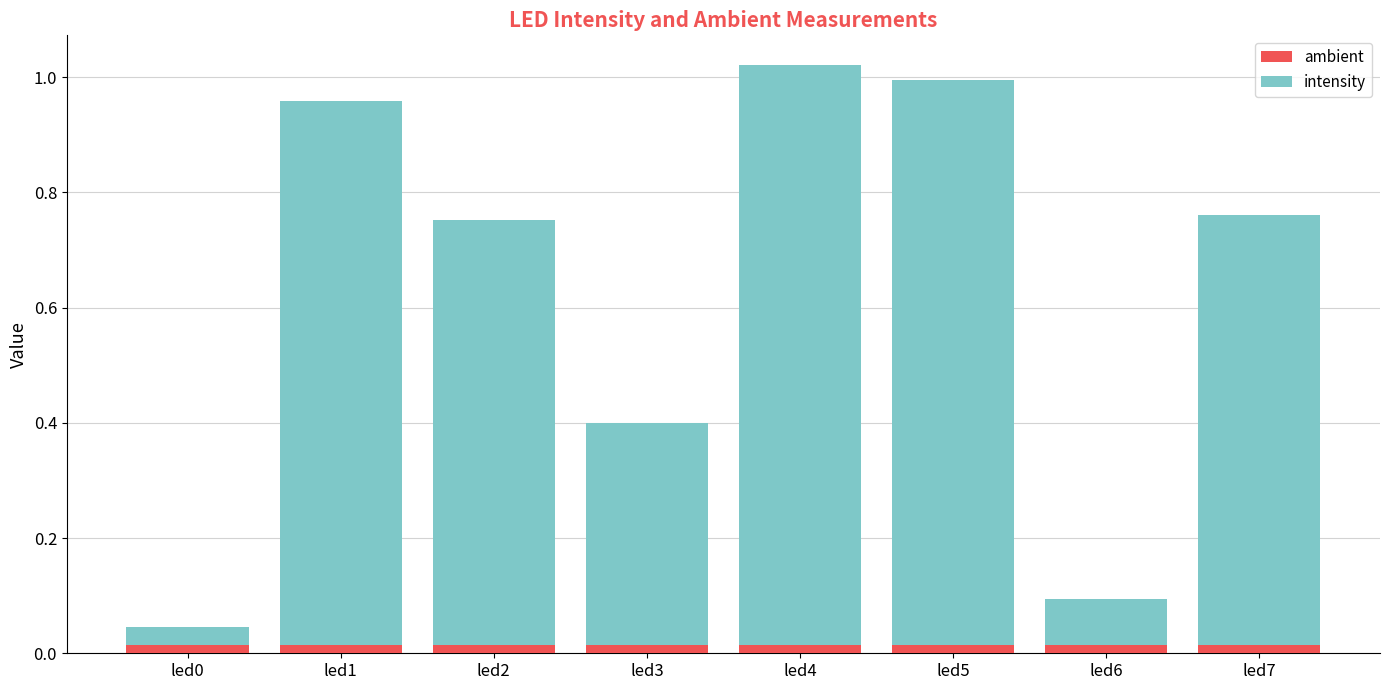

What are all the series names shown in the legend?

ambient, intensity